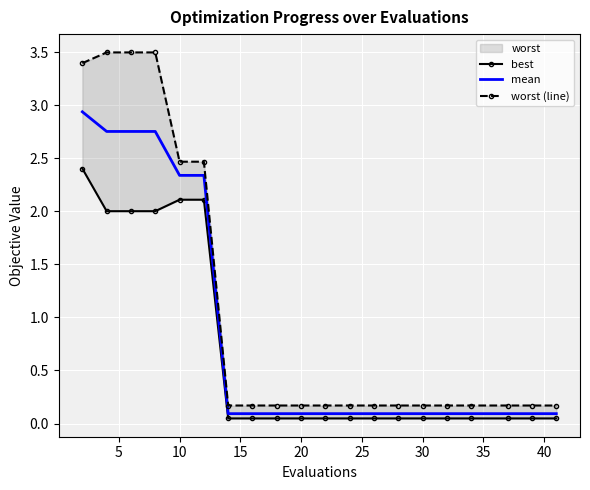

What is the highest value of the mean series?

2.9